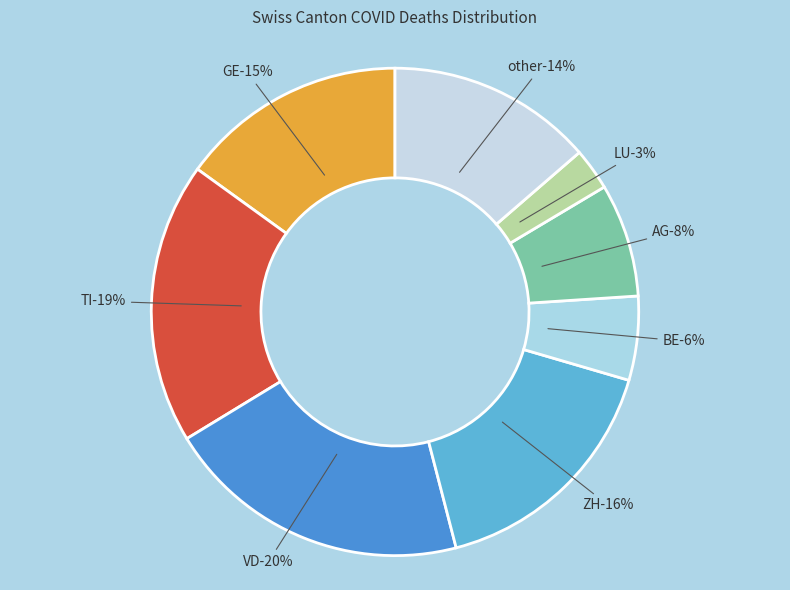

How many segments does this pie chart have?

8